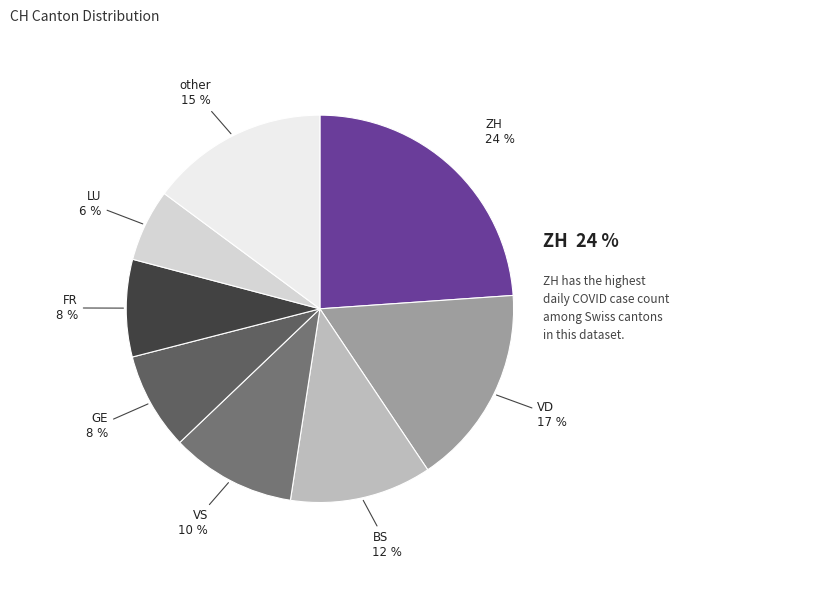

The 2020-06-04 slice represents 1% of the pie. True or false?

False